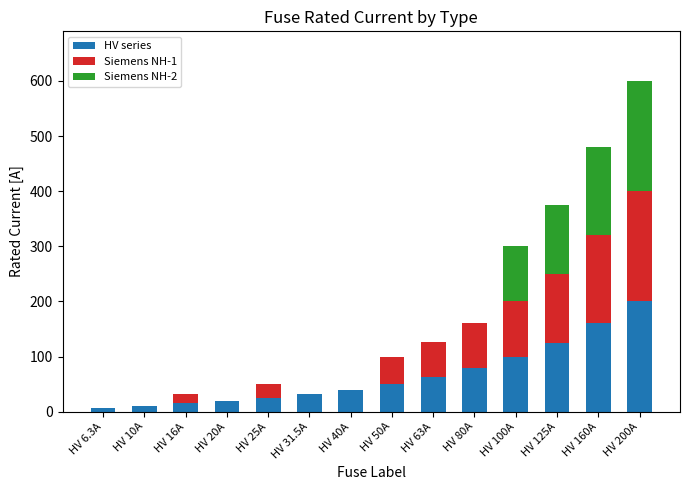

What is the total value across all series at HV 25A?

50.0